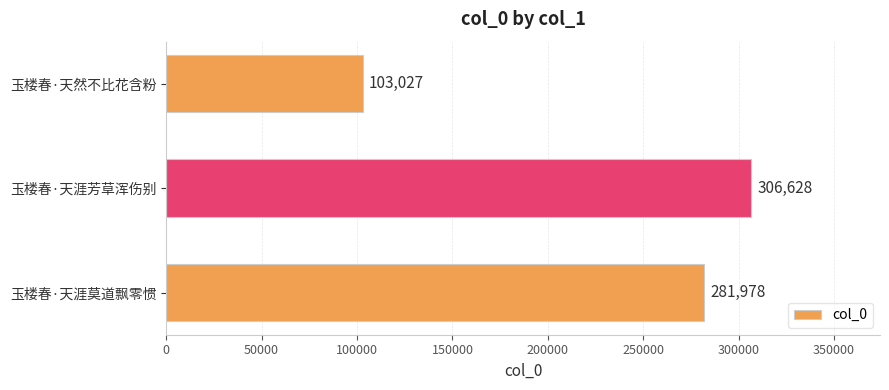

What is the smallest value displayed?

103027